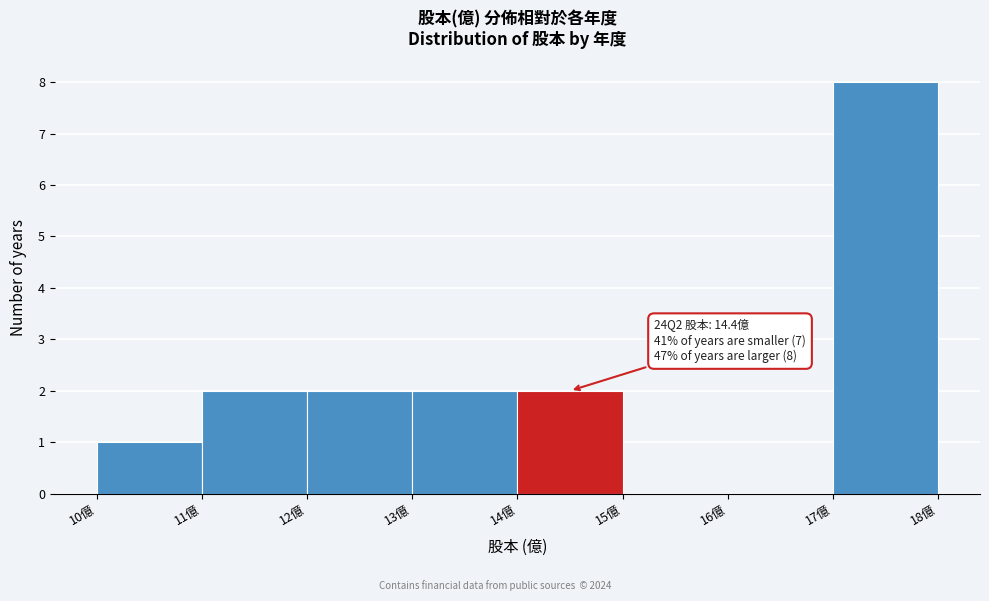

Which range on the x-axis has the tallest bar?

17 to 18